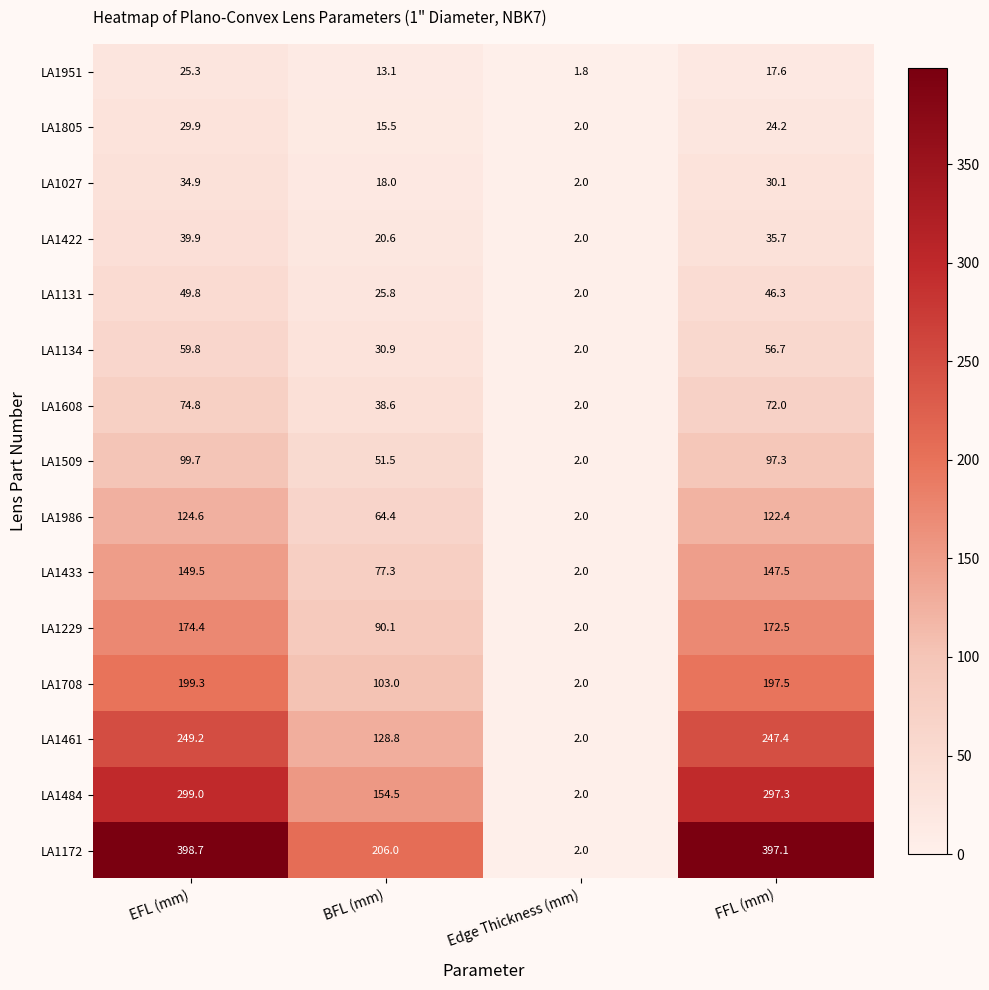

At which label does LA1131 reach its peak?

EFL (mm)